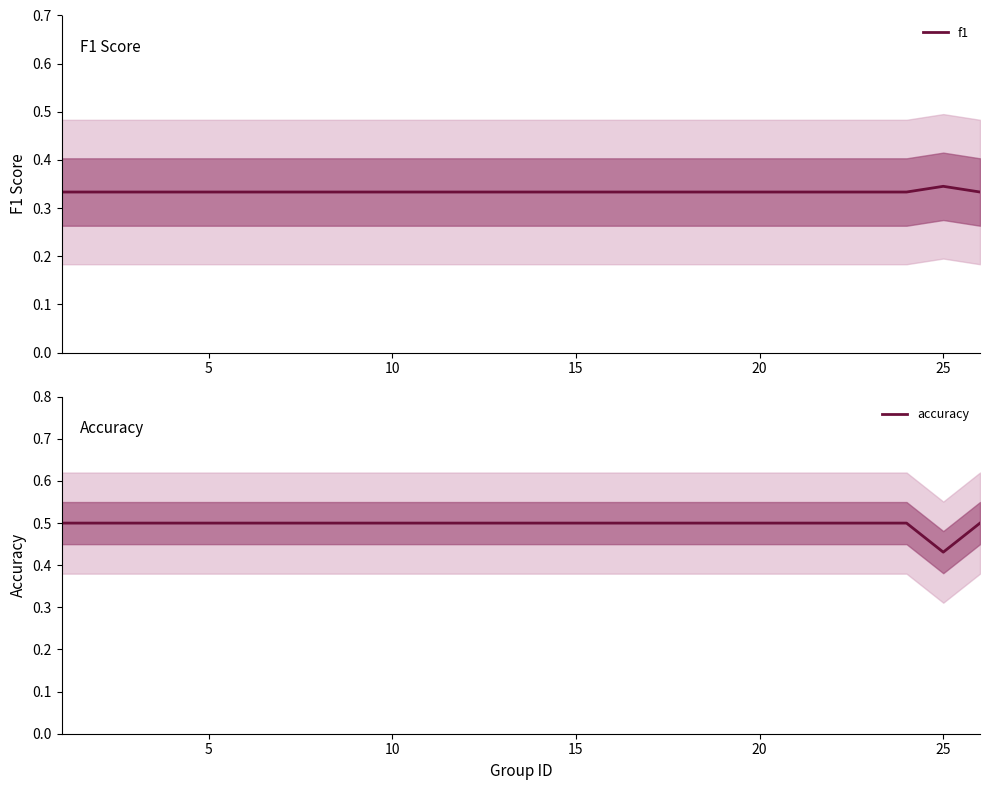

Is it true that accuracy equals 0.5 at 5?

True